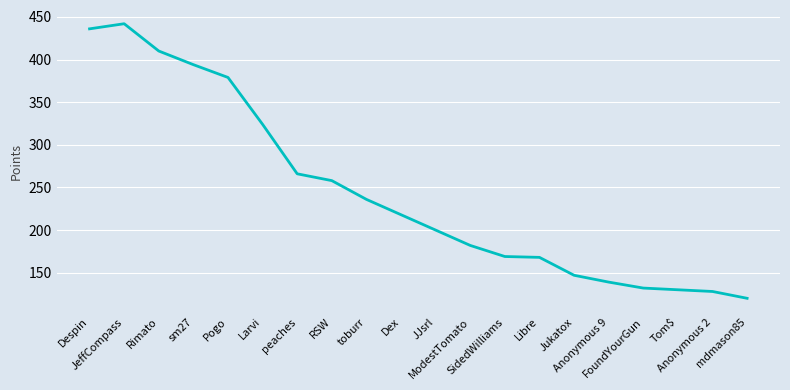

True or false: the data shows 31 at mdmason85.

False